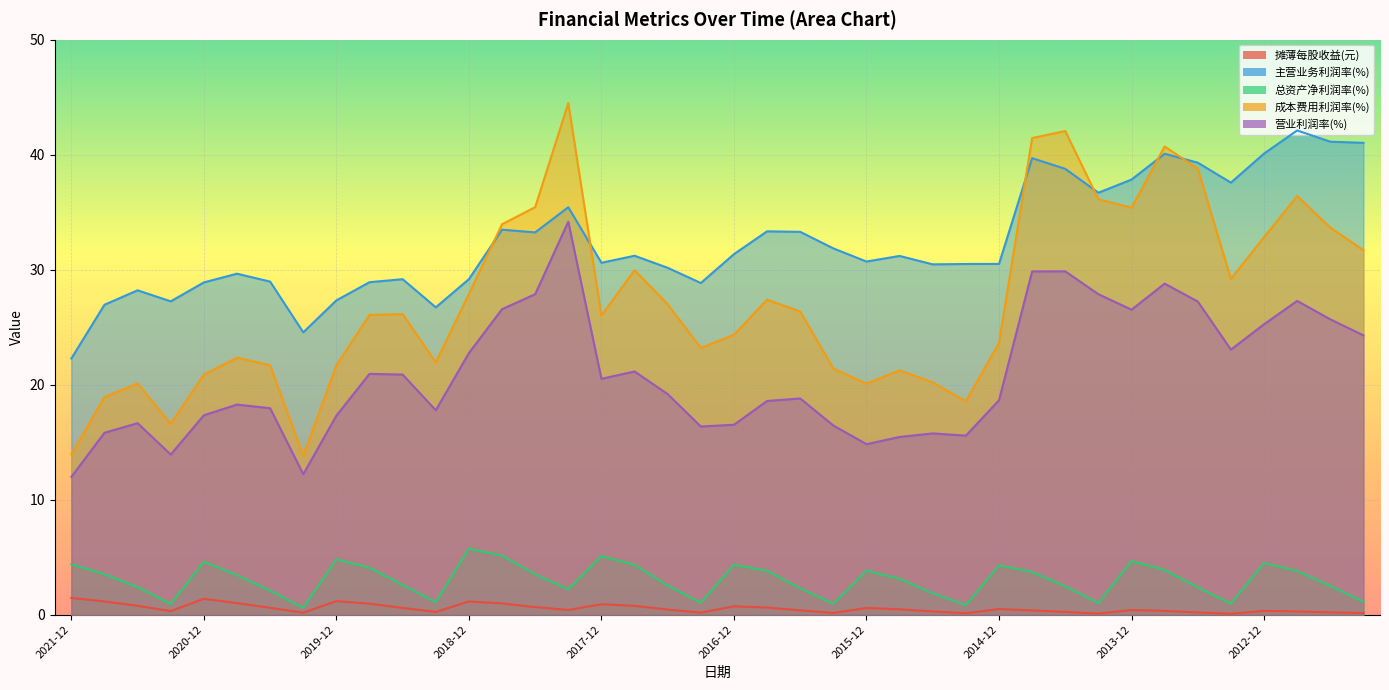

Reading left to right, list all the values displayed in this chart.

摊薄每股收益(元): 2021-12=1.5	2021-09=1.1	2021-06=0.8	2021-03=0.3	2020-12=1.4	2020-09=1.0	2020-06=0.6	2020-03=0.2	2019-12=1.2	2019-09=1.0	2019-06=0.6	2019-03=0.2	2018-12=1.1	2018-09=1.0	2018-06=0.7	2018-03=0.4	2017-12=0.9	2017-09=0.8	2017-06=0.4	2017-03=0.2	2016-12=0.7	2016-09=0.6	2016-06=0.4	2016-03=0.2	2015-12=0.6	2015-09=0.5	2015-06=0.3	2015-03=0.1	2014-12=0.5	2014-09=0.4	2014-06=0.2	2014-03=0.1	2013-12=0.4	2013-09=0.3	2013-06=0.2	2013-03=0.1	2012-12=0.3	2012-09=0.3	2012-06=0.2	2012-03=0.1
主营业务利润率(%): 2021-12=22.3	2021-09=27.0	2021-06=28.2	2021-03=27.2	2020-12=28.9	2020-09=29.7	2020-06=29.0	2020-03=24.6	2019-12=27.3	2019-09=28.9	2019-06=29.2	2019-03=26.7	2018-12=29.2	2018-09=33.5	2018-06=33.2	2018-03=35.4	2017-12=30.6	2017-09=31.2	2017-06=30.2	2017-03=28.8	2016-12=31.4	2016-09=33.3	2016-06=33.3	2016-03=31.9	2015-12=30.7	2015-09=31.2	2015-06=30.5	2015-03=30.5	2014-12=30.5	2014-09=39.7	2014-06=38.8	2014-03=36.7	2013-12=37.8	2013-09=40.1	2013-06=39.3	2013-03=37.6	2012-12=40.1	2012-09=42.1	2012-06=41.1	2012-03=41.0
总资产净利润率(%): 2021-12=4.4	2021-09=3.5	2021-06=2.4	2021-03=0.9	2020-12=4.6	2020-09=3.4	2020-06=2.1	2020-03=0.6	2019-12=4.8	2019-09=4.1	2019-06=2.6	2019-03=1.1	2018-12=5.7	2018-09=5.1	2018-06=3.5	2018-03=2.2	2017-12=5.1	2017-09=4.3	2017-06=2.5	2017-03=1.0	2016-12=4.3	2016-09=3.8	2016-06=2.3	2016-03=0.9	2015-12=3.8	2015-09=3.1	2015-06=1.9	2015-03=0.8	2014-12=4.3	2014-09=3.7	2014-06=2.5	2014-03=1.0	2013-12=4.7	2013-09=3.9	2013-06=2.4	2013-03=1.0	2012-12=4.5	2012-09=3.8	2012-06=2.5	2012-03=1.1
成本费用利润率(%): 2021-12=13.9	2021-09=18.9	2021-06=20.1	2021-03=16.6	2020-12=20.9	2020-09=22.3	2020-06=21.7	2020-03=13.8	2019-12=21.7	2019-09=26.1	2019-06=26.1	2019-03=21.9	2018-12=27.9	2018-09=34.0	2018-06=35.4	2018-03=44.5	2017-12=26.0	2017-09=30.0	2017-06=27.0	2017-03=23.2	2016-12=24.3	2016-09=27.4	2016-06=26.4	2016-03=21.4	2015-12=20.1	2015-09=21.2	2015-06=20.2	2015-03=18.6	2014-12=23.6	2014-09=41.4	2014-06=42.1	2014-03=36.1	2013-12=35.4	2013-09=40.7	2013-06=38.8	2013-03=29.2	2012-12=32.8	2012-09=36.4	2012-06=33.7	2012-03=31.7
营业利润率(%): 2021-12=12.0	2021-09=15.8	2021-06=16.7	2021-03=13.9	2020-12=17.3	2020-09=18.3	2020-06=18.0	2020-03=12.2	2019-12=17.3	2019-09=20.9	2019-06=20.9	2019-03=17.8	2018-12=22.8	2018-09=26.6	2018-06=27.9	2018-03=34.2	2017-12=20.5	2017-09=21.1	2017-06=19.2	2017-03=16.4	2016-12=16.5	2016-09=18.6	2016-06=18.8	2016-03=16.5	2015-12=14.8	2015-09=15.5	2015-06=15.8	2015-03=15.6	2014-12=18.6	2014-09=29.8	2014-06=29.9	2014-03=27.9	2013-12=26.5	2013-09=28.8	2013-06=27.2	2013-03=23.1	2012-12=25.3	2012-09=27.3	2012-06=25.7	2012-03=24.3